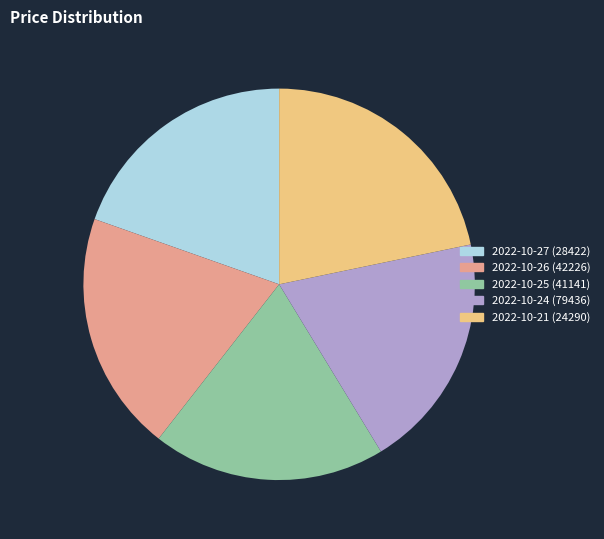

The 2022-10-24 (79436) slice represents 5% of the pie. True or false?

False